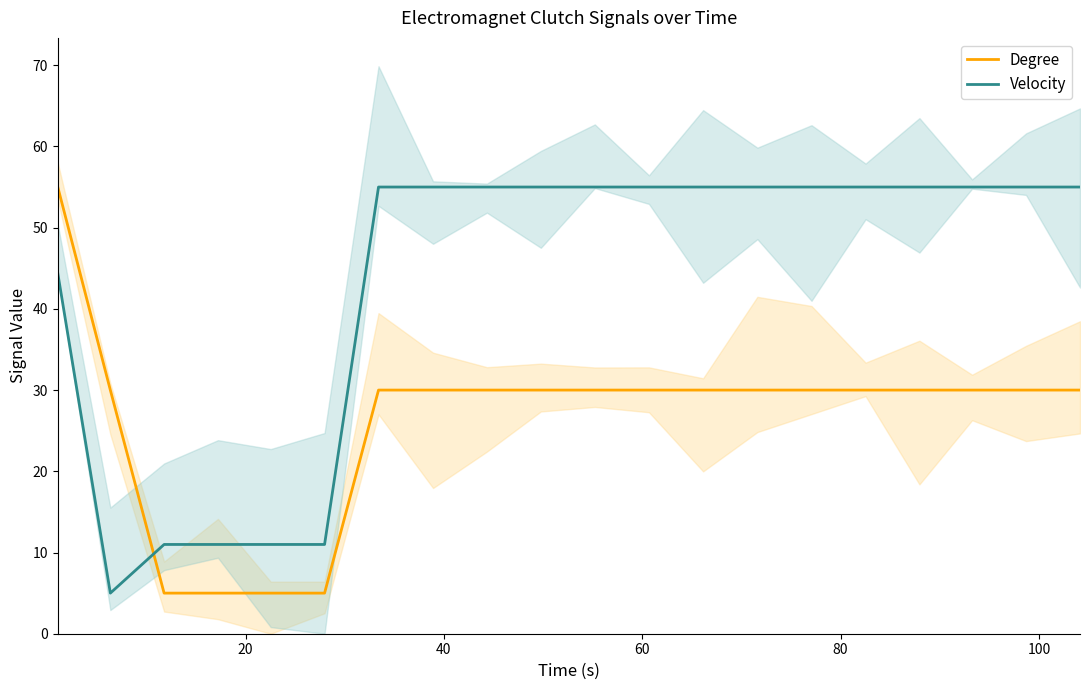

How many times do Degree and Velocity cross each other?

1